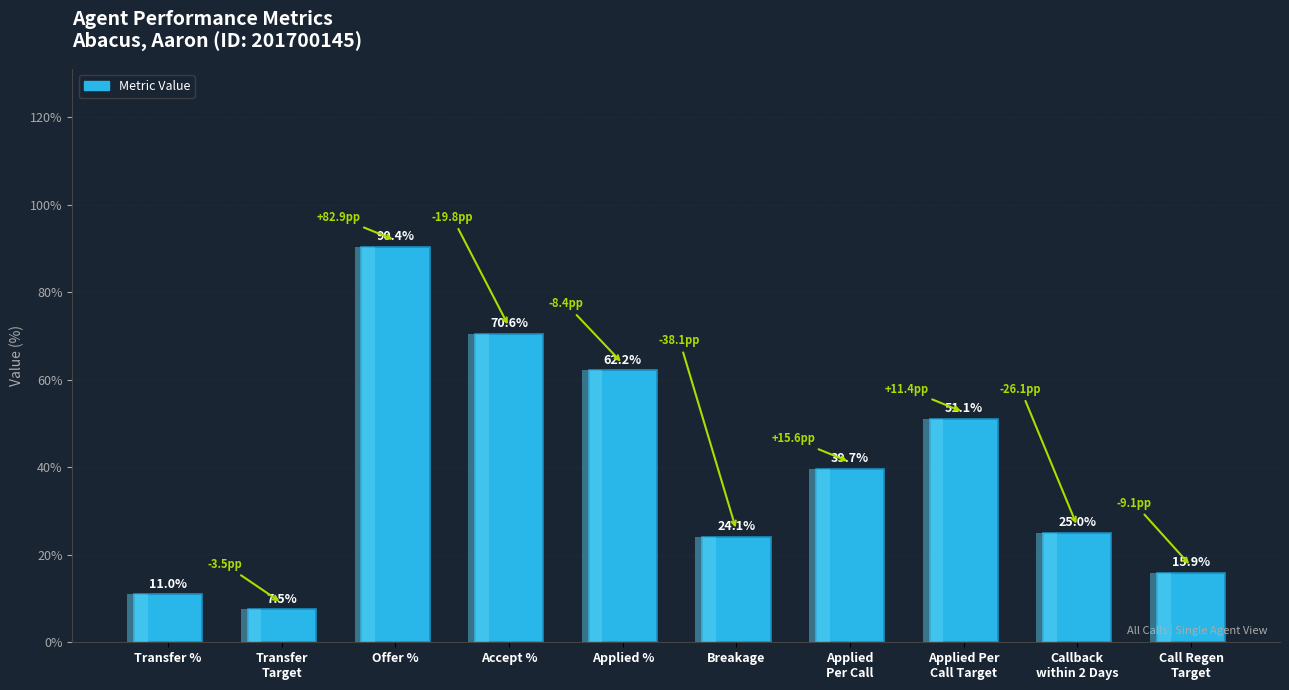

List the labels in order of value, smallest first.

Transfer
Target, Transfer %, Call Regen
Target, Breakage, Callback
within 2 Days, Applied
Per Call, Applied Per
Call Target, Applied %, Accept %, Offer %